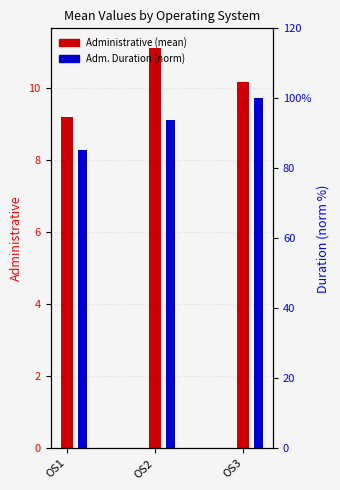

Reading left to right, transcribe all the data shown in this chart.

Administrative: OS1=9.2	OS2=11.1	OS3=10.2
Adm. Duration (norm): OS1=85.2	OS2=93.7	OS3=100.0